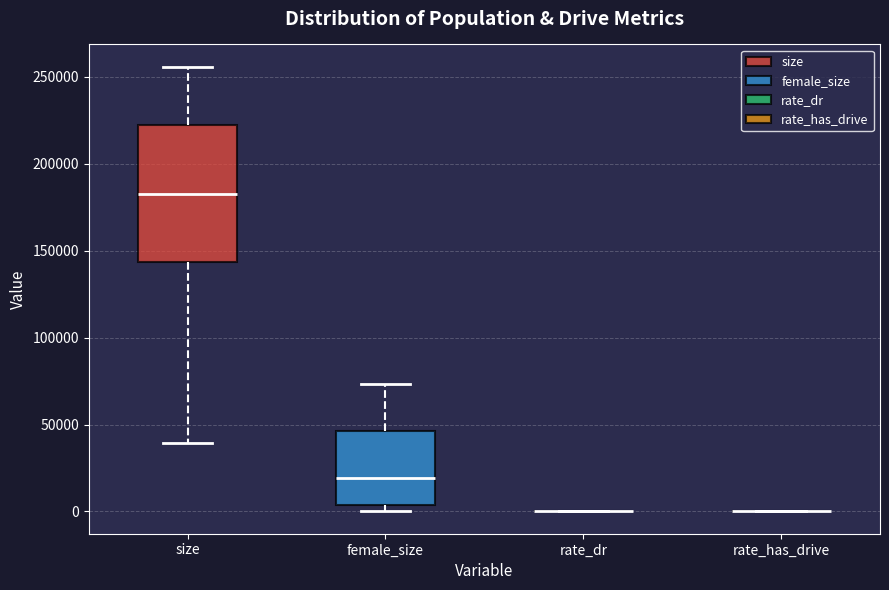

Which box is the tallest, from its lower edge to its upper edge?

size